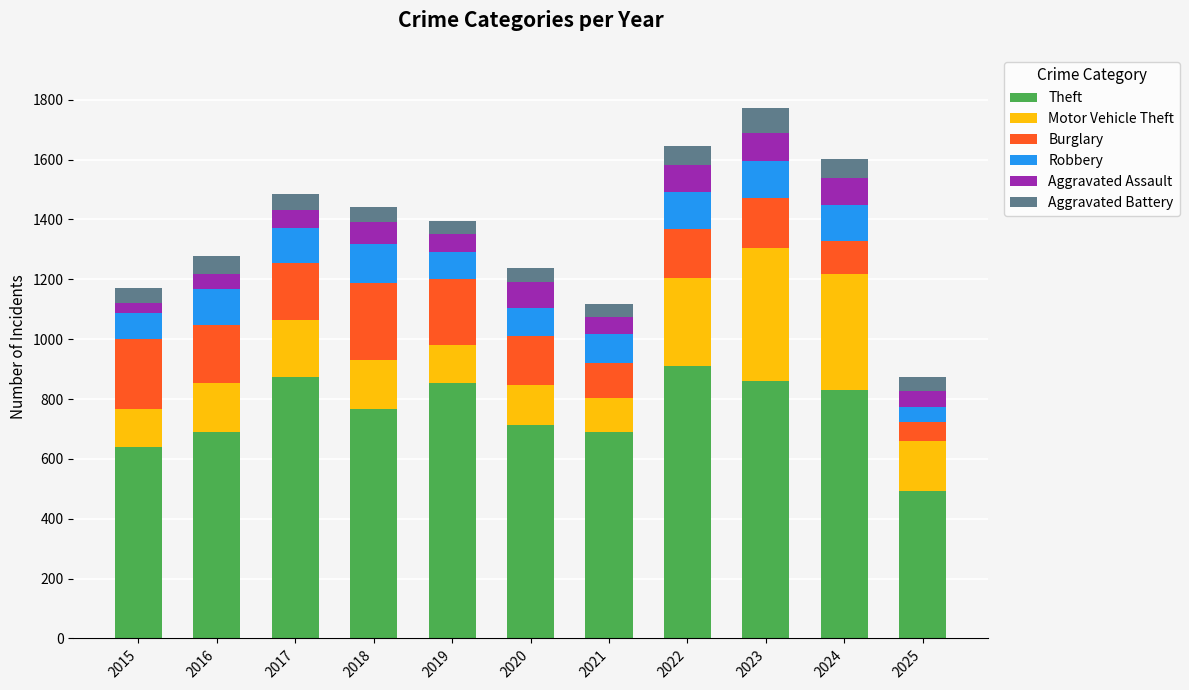

What is the difference between the maximum and minimum values in the Theft series?

418